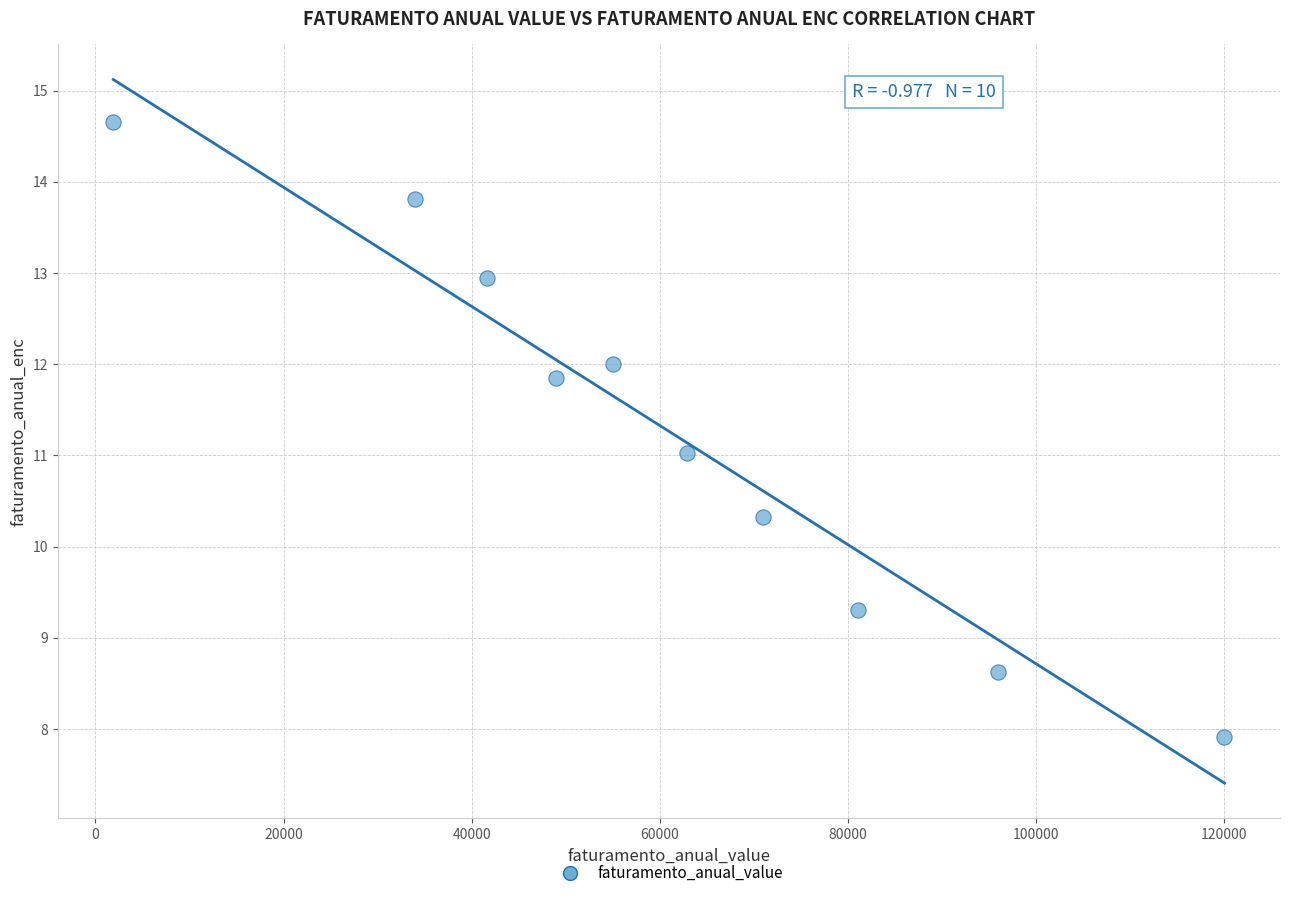

What is the range of Y values (max minus min)?

6.7